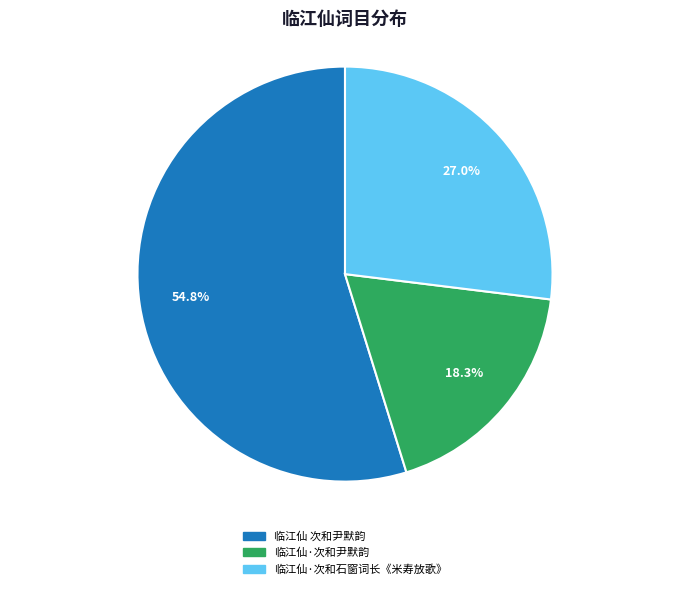

What percentage is the 临江仙 次和尹默韵 slice, to the nearest percent?

55%